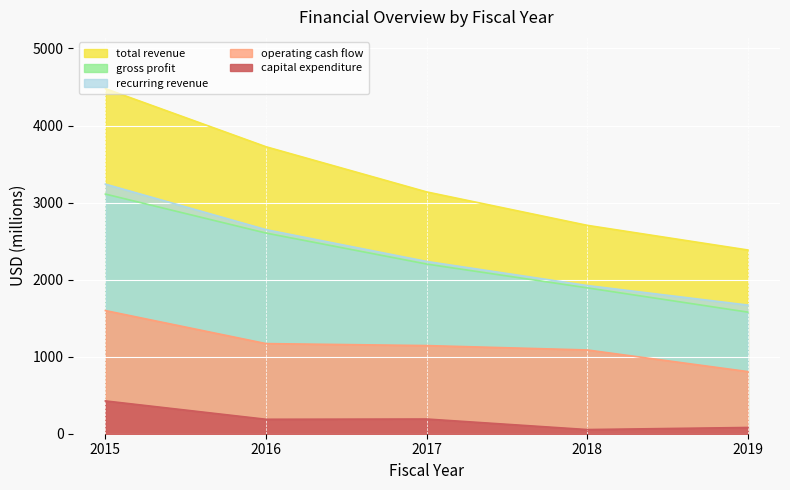

What is the sum of the capital expenditure values at 2016 and 2015?

613.0